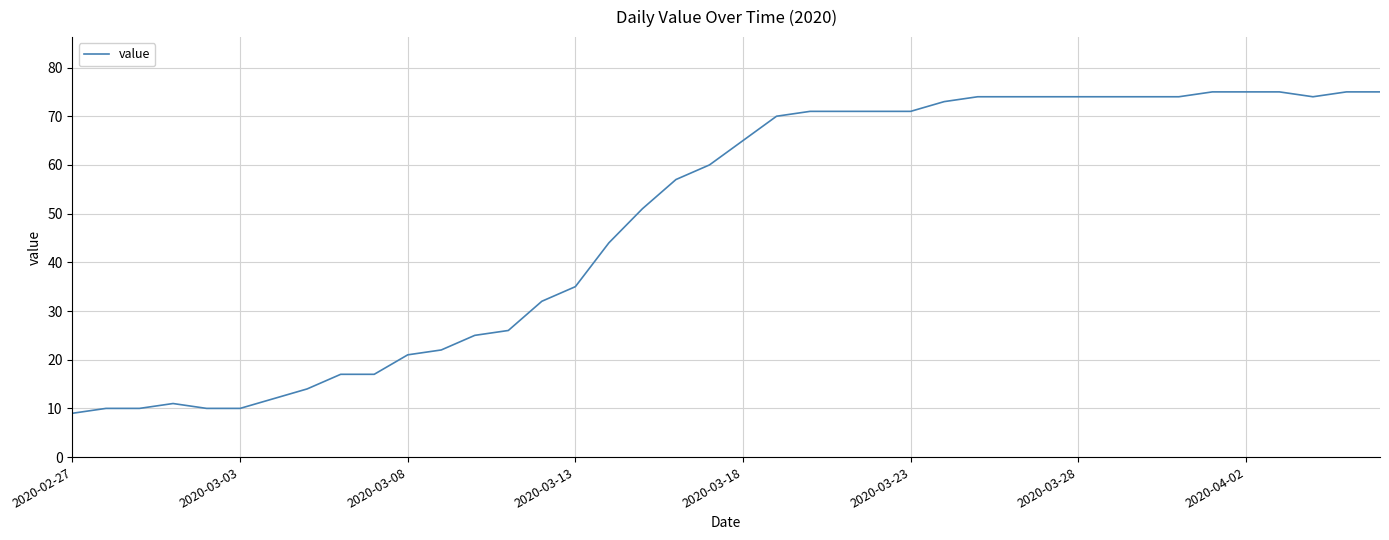

What is the difference between the maximum and minimum values?

66